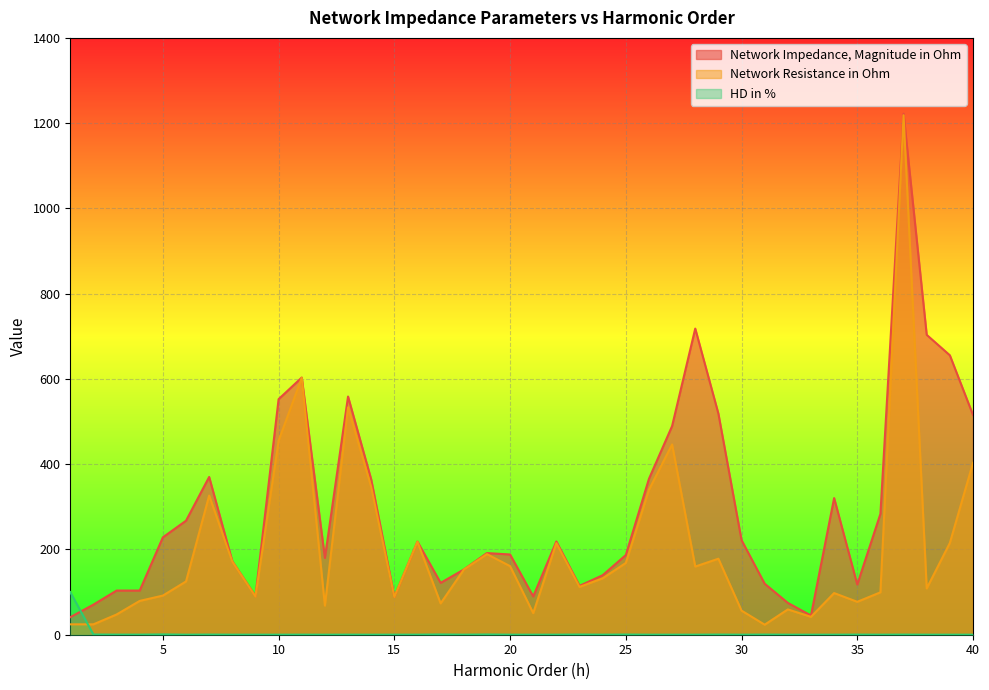

Reading left to right, what are all the values shown in this chart?

Network Impedance, Magnitude in Ohm: 1=41.1	2=70.6	3=103.6	4=103.6	5=228.4	6=267.5	7=370.1	8=172.2	9=90.3	10=552.6	11=603.3	12=180.2	13=558.7	14=364.5	15=88.6	16=218.3	17=121.7	18=152.9	19=191.5	20=188.2	21=89.9	22=218.8	23=114.7	24=139.6	25=186.9	26=365.7	27=489.5	28=718.1	29=518.7	30=221.9	31=119.6	32=74.7	33=45.0	34=320.5	35=117.8	36=283.5	37=1222.1	38=703.4	39=655.4	40=515.5
Network Resistance in Ohm: 1=24.4	2=24.4	3=47.5	4=79.3	5=91.8	6=125.0	7=326.5	8=171.3	9=89.6	10=455.1	11=602.6	12=68.3	13=533.3	14=346.7	15=88.4	16=218.1	17=73.4	18=152.6	19=189.1	20=160.9	21=50.7	22=214.9	23=112.2	24=132.3	25=168.3	26=339.9	27=446.3	28=159.9	29=178.3	30=56.6	31=23.5	32=59.4	33=42.0	34=97.7	35=77.2	36=99.4	37=1218.6	38=108.6	39=215.3	40=403.2
HD in %: 1=100.0	2=0.5	3=0.2	4=0.2	5=0.7	6=0.1	7=0.3	8=0.1	9=0.1	10=0.1	11=0.2	12=0.1	13=0.2	14=0.1	15=0.1	16=0.1	17=0.6	18=0.1	19=0.5	20=0.1	21=0.1	22=0.1	23=0.4	24=0.1	25=0.4	26=0.1	27=0.1	28=0.1	29=0.3	30=0.1	31=0.3	32=0.1	33=0.1	34=0.1	35=0.3	36=0.1	37=0.3	38=0.1	39=0.1	40=0.1